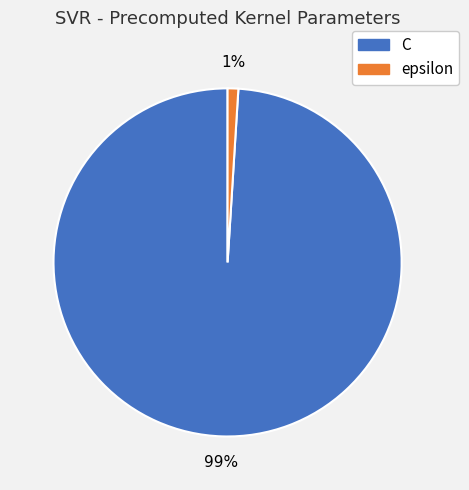

Is it true that epsilon is 1% of the pie?

True